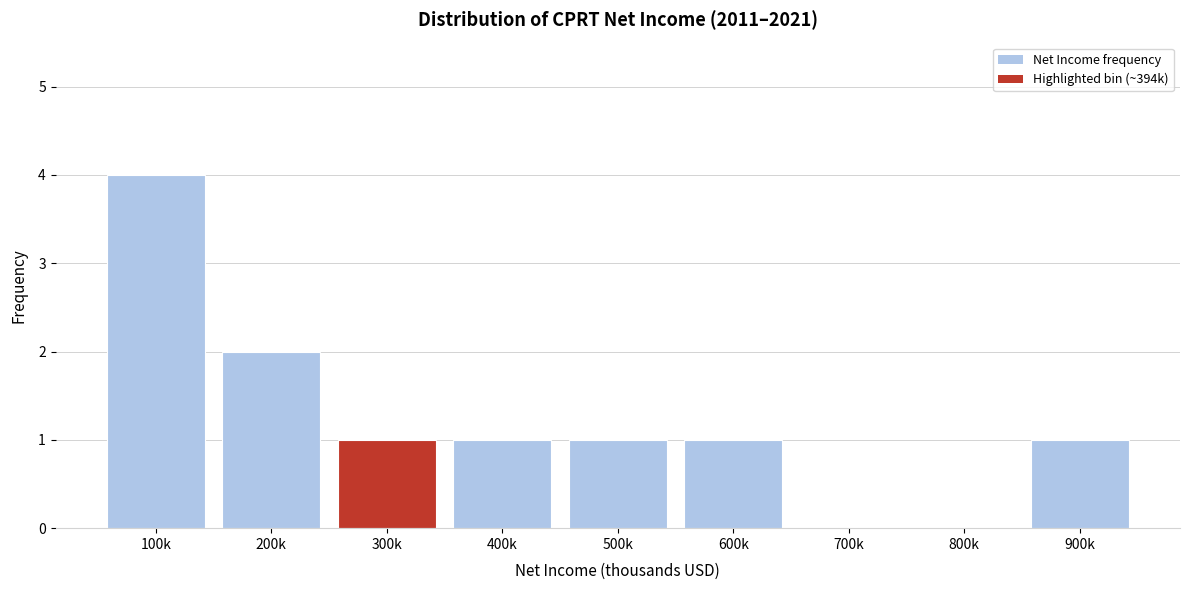

Reading left to right, list all the values displayed in this chart.

100k=4	200k=2	300k=1	400k=1	500k=1	600k=1	700k=0	800k=0	900k=1